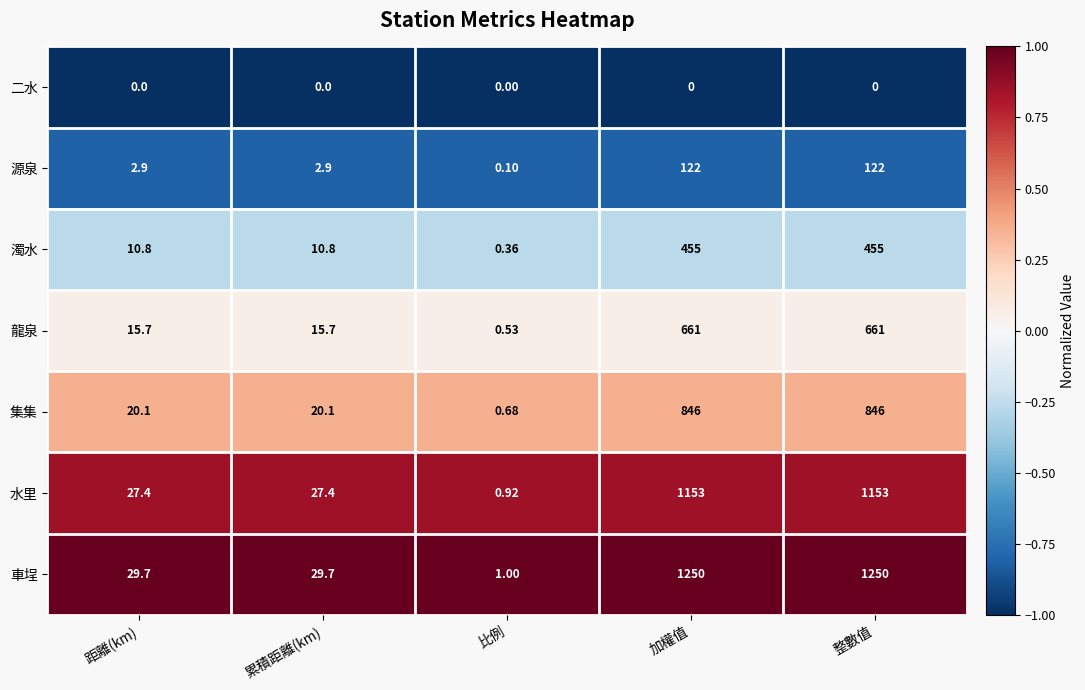

At which label does 水里 reach its minimum?

比例